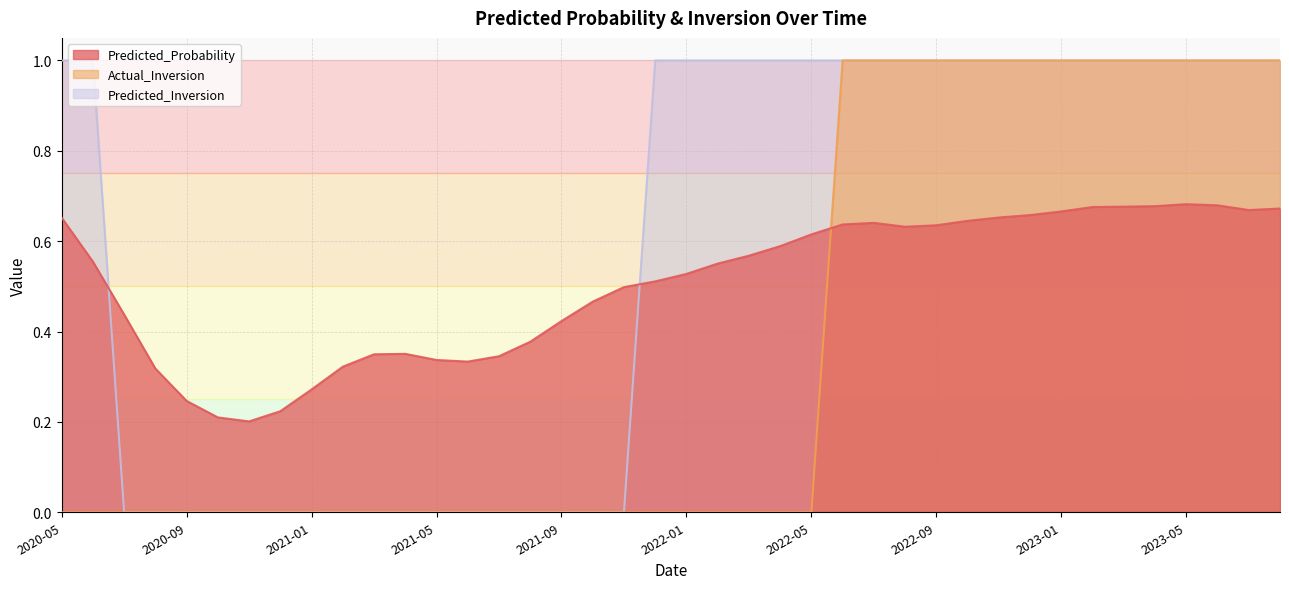

What is the difference between the second highest and minimum values in the Actual_Inversion series?

1.0